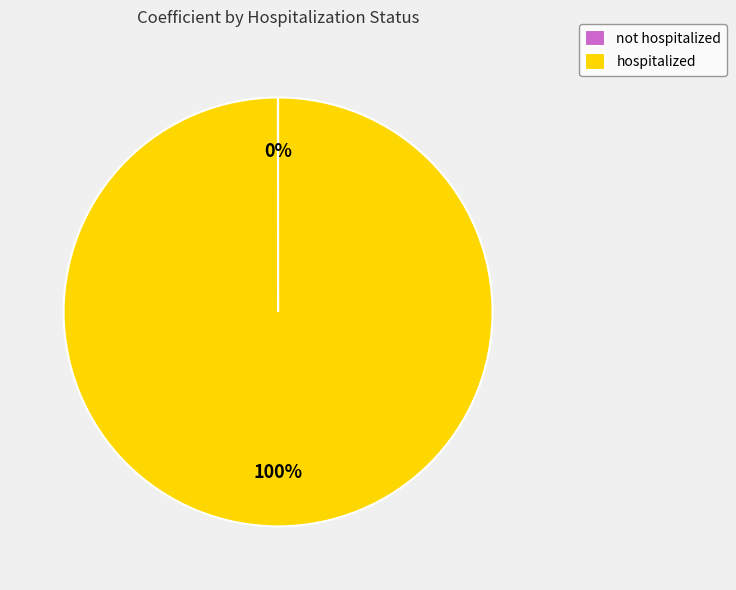

The hospitalized slice represents 100% of the pie. True or false?

True